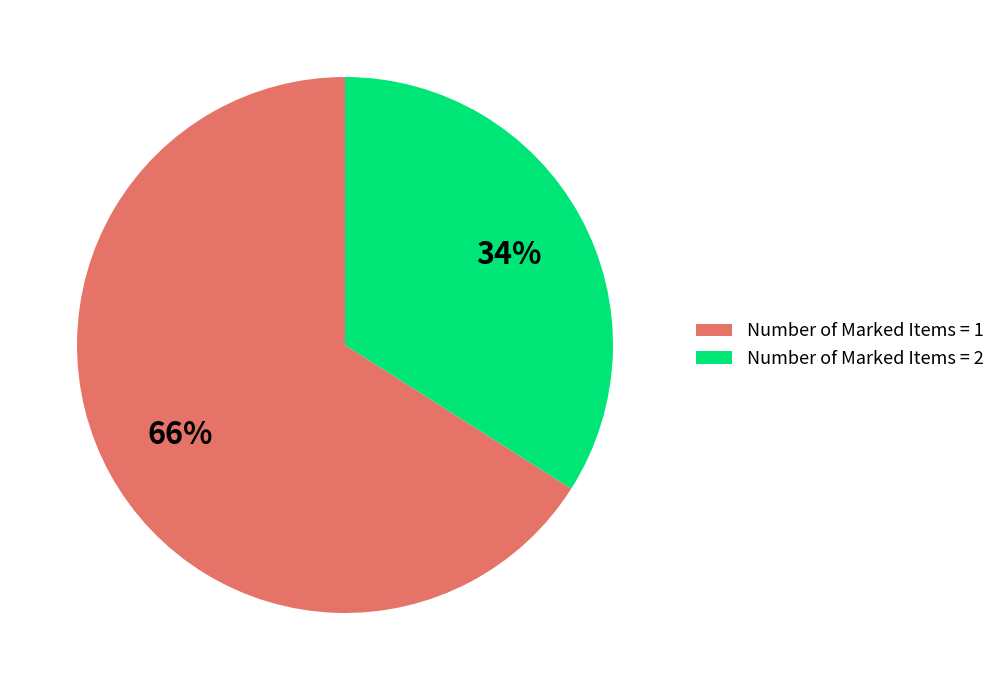

To the nearest percent, what percentage of the pie is Number of Marked Items = 1?

66%